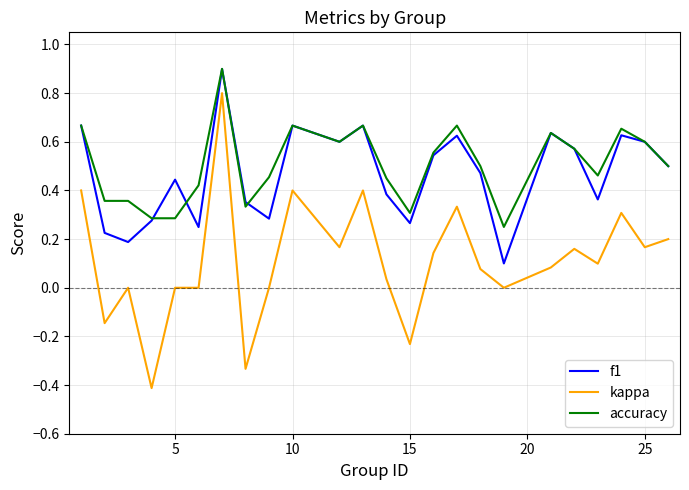

Which series has the largest total across all categories?

accuracy